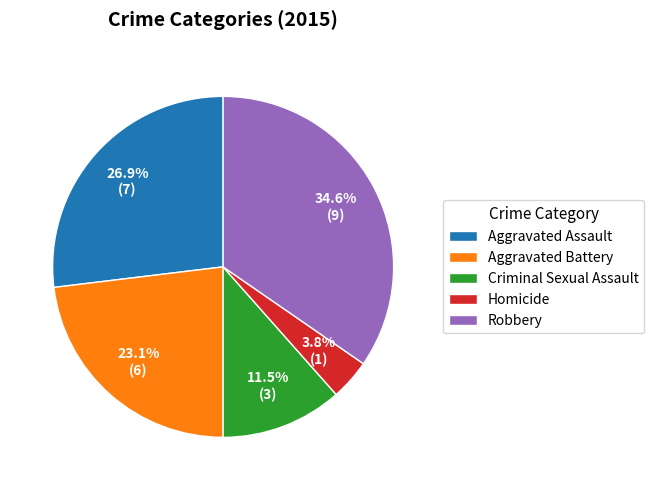

Rank the categories by value from highest to lowest.

Robbery, Aggravated Assault, Aggravated Battery, Criminal Sexual Assault, Homicide